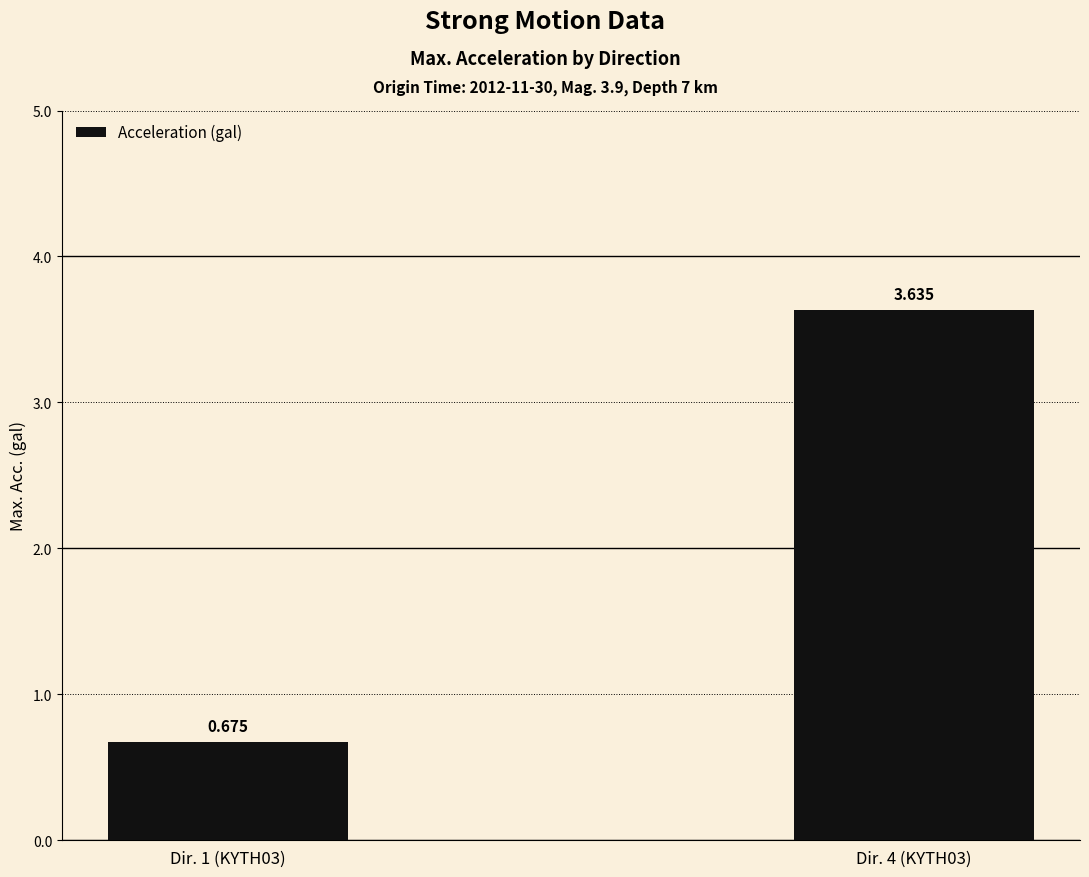

What is the label of the 1st bar from the right?

Dir. 4 (KYTH03)